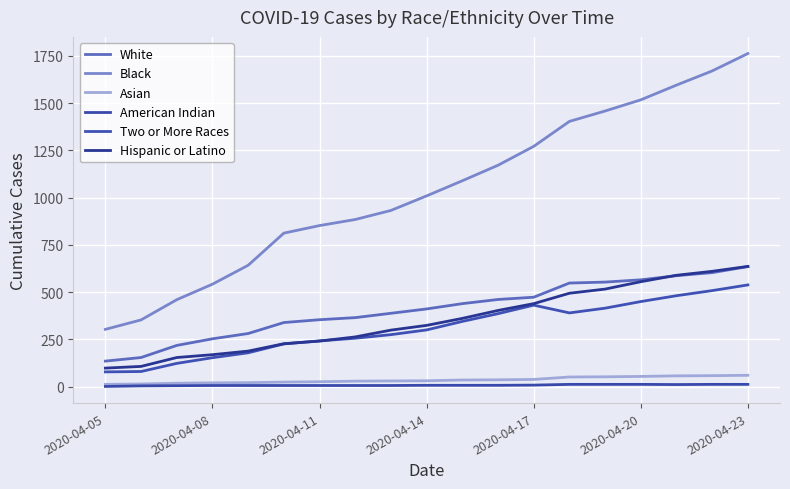

Is this an area chart (filled region under the line)?

No